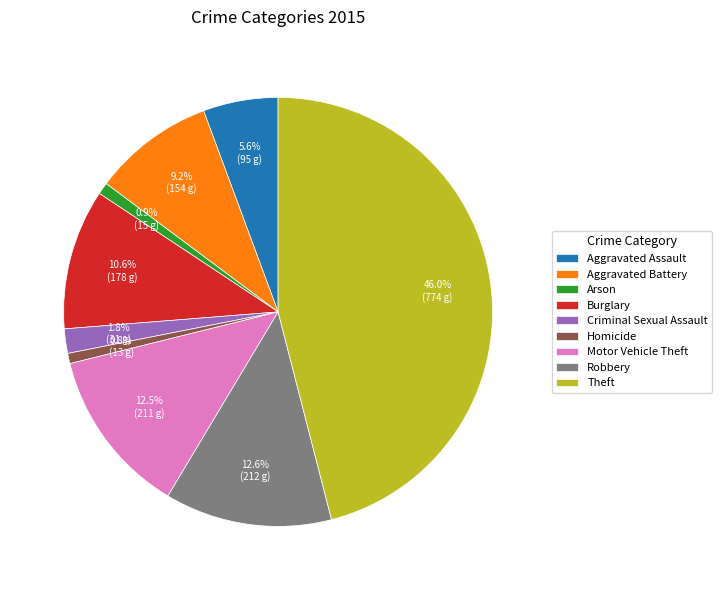

Which slice is the largest?

Theft